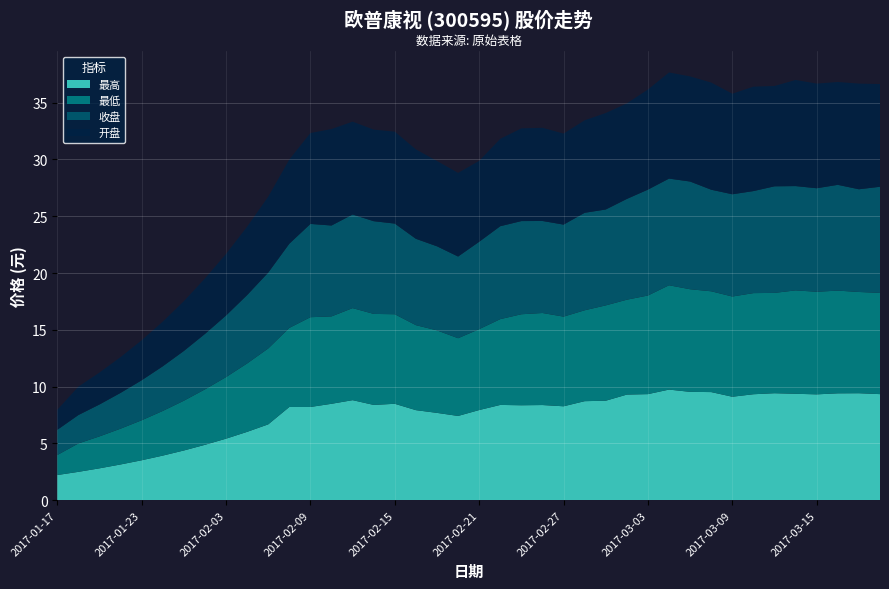

What is the maximum value for 最高?

9.7